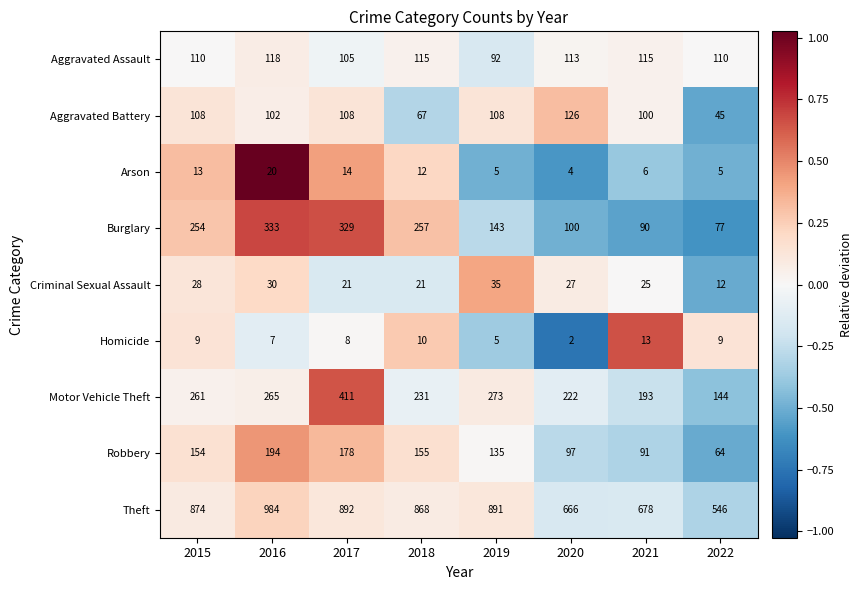

How many data points does each series have?

8